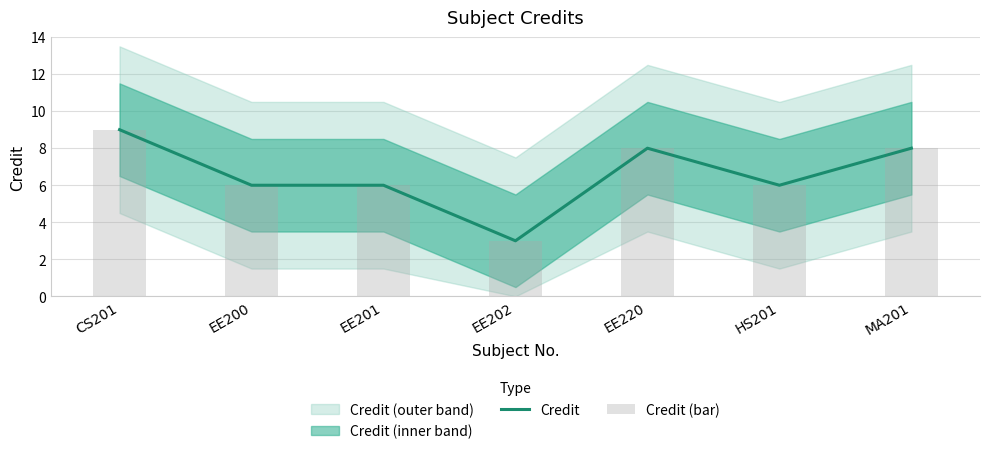

Which category has the lowest value across all series?

EE202